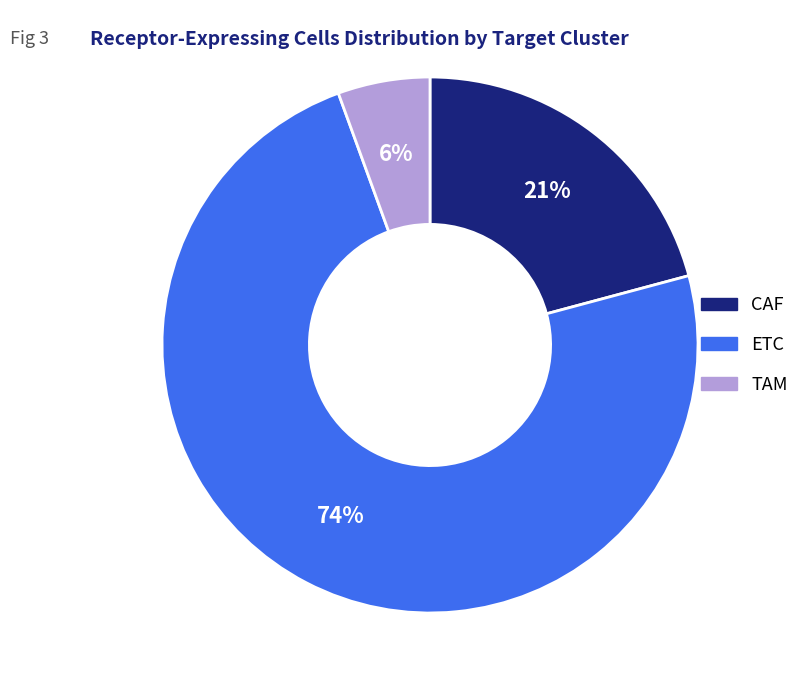

What is the ratio of the value at CAF to the value at ETC?

0.3